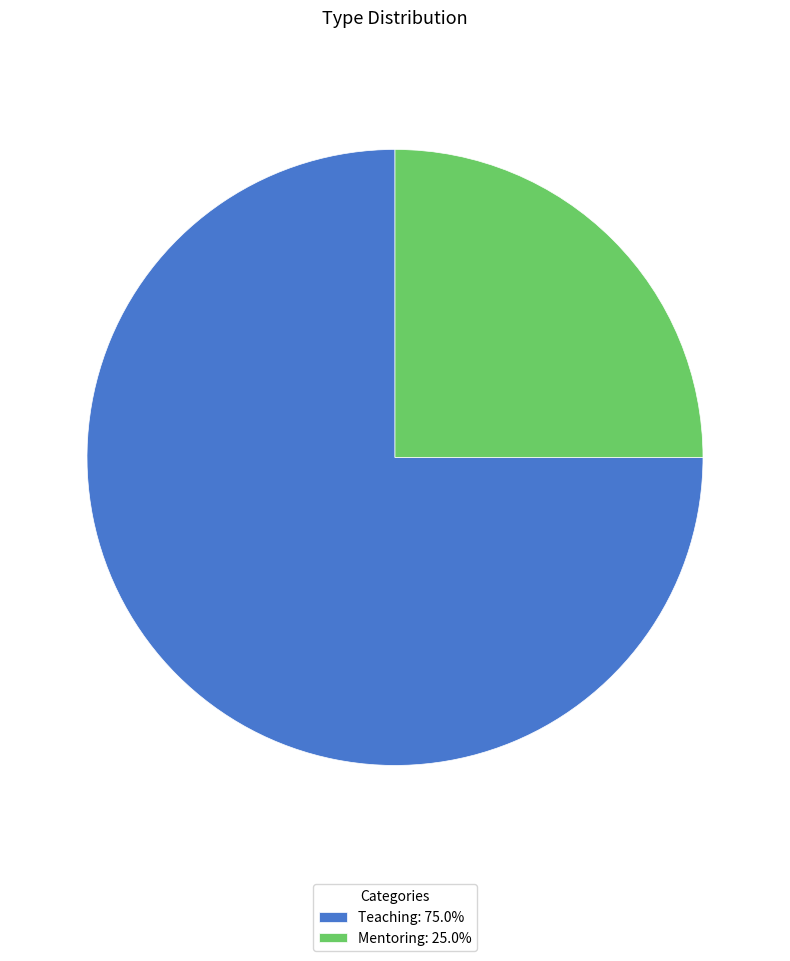

How many slices are in this pie chart?

2